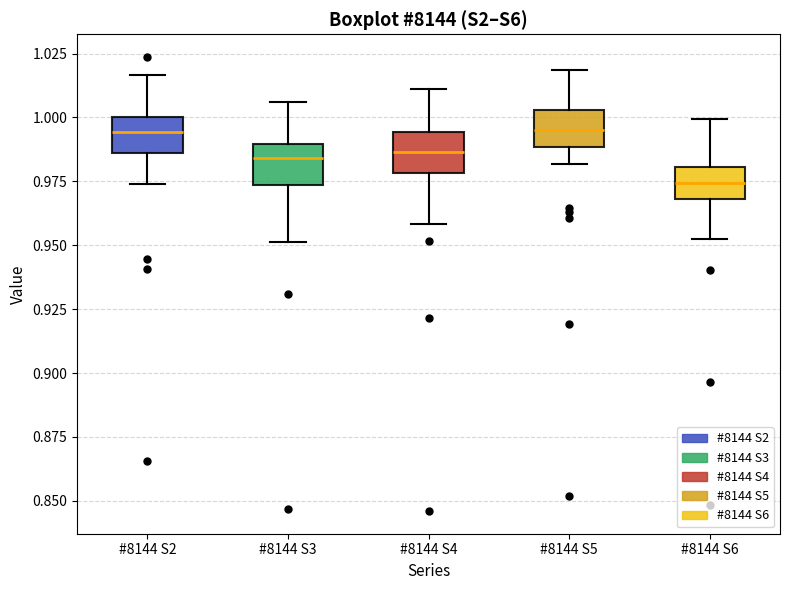

Reading left to right, transcribe this box plot: for each box, give where its median line is, the range the box spans, and where its two whiskers end, as read against the y-axis. The values are not printed on the chart, so give them approximately, as read against the axis.

#8144 S2: median 0.995, box 0.985 to 1.000, whiskers 0.975 to 1.015
#8144 S3: median 0.985, box 0.975 to 0.990, whiskers 0.950 to 1.005
#8144 S4: median 0.985, box 0.980 to 0.995, whiskers 0.960 to 1.010
#8144 S5: median 0.995, box 0.990 to 1.005, whiskers 0.980 to 1.020
#8144 S6: median 0.975, box 0.970 to 0.980, whiskers 0.950 to 1.000